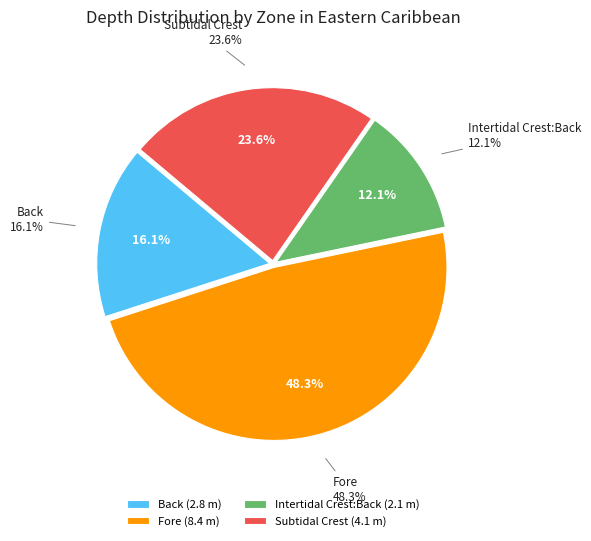

Rank the categories by value from highest to lowest.

Fore, Subtidal Crest, Back, Intertidal Crest:Back